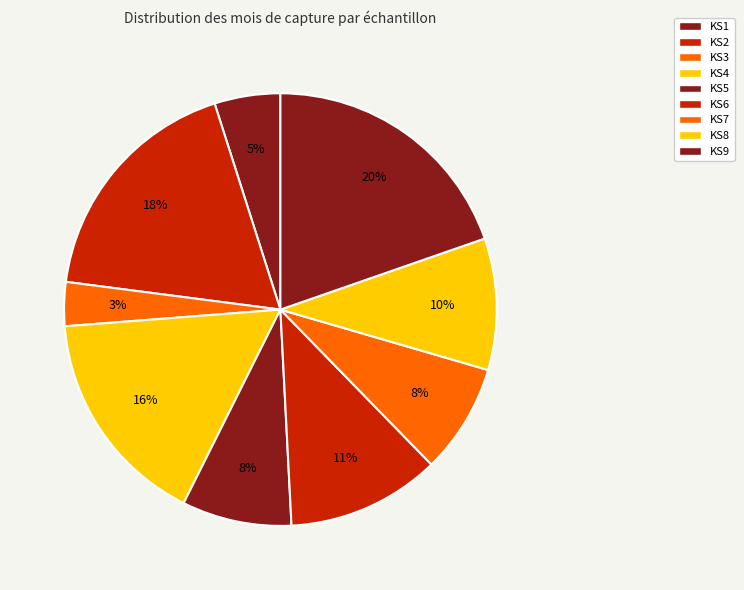

Does KS8 represent more than half of the total?

No